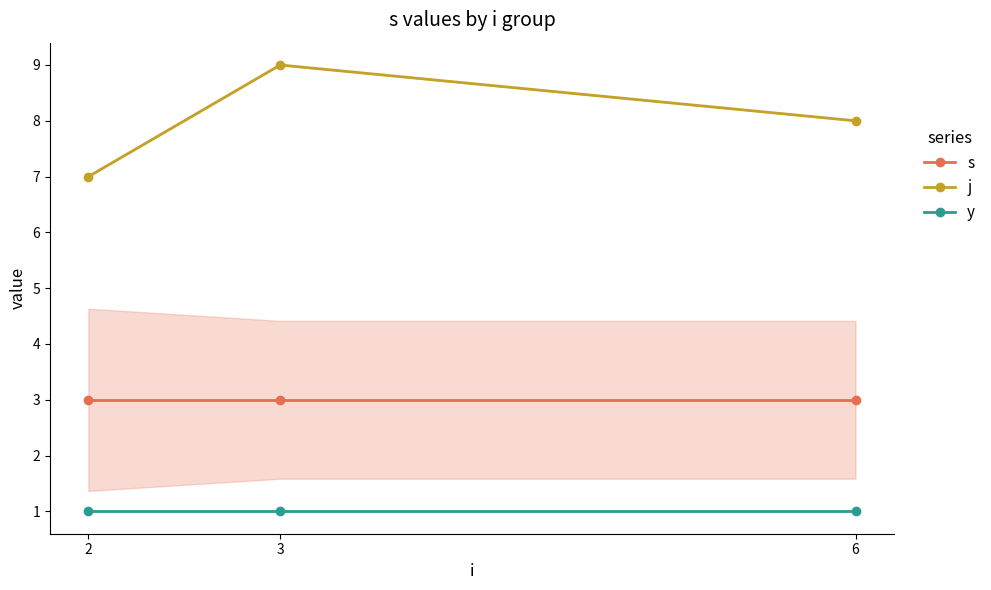

Reading left to right, extract all data points from this chart.

s: 2=3	3=3	6=3
j: 2=7	3=9	6=8
y: 2=1	3=1	6=1